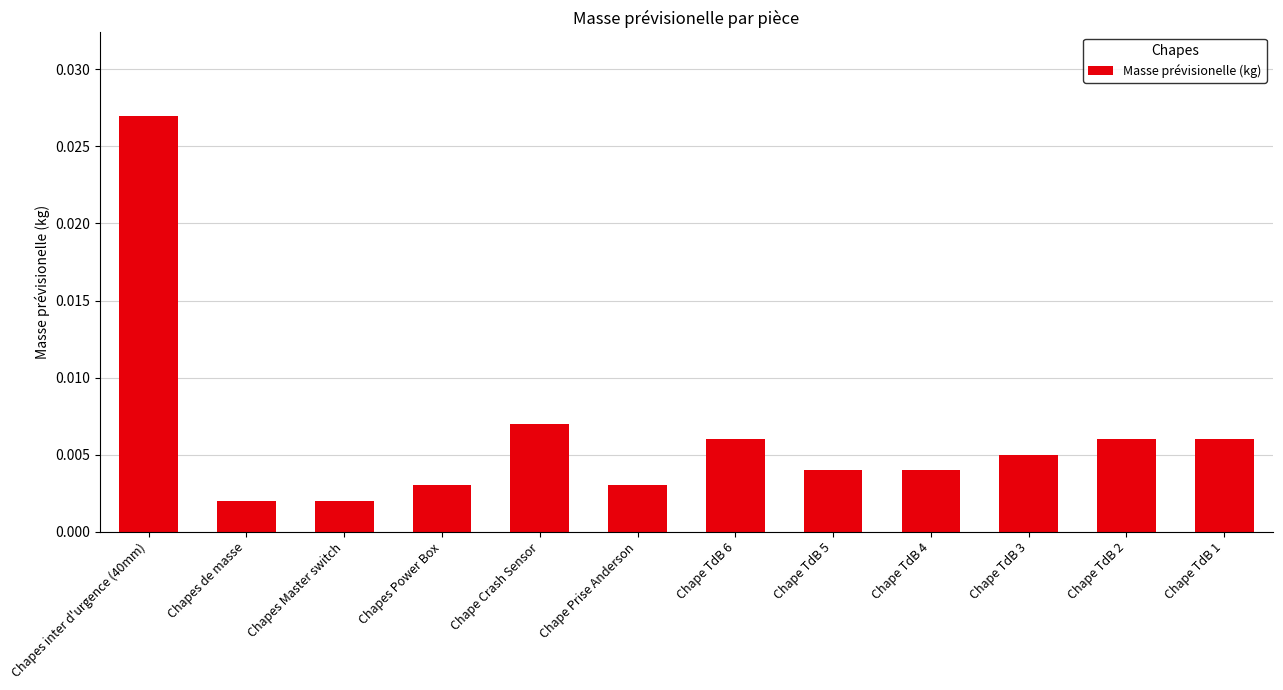

What is the label of the 2nd bar from the right?

Chape TdB 2